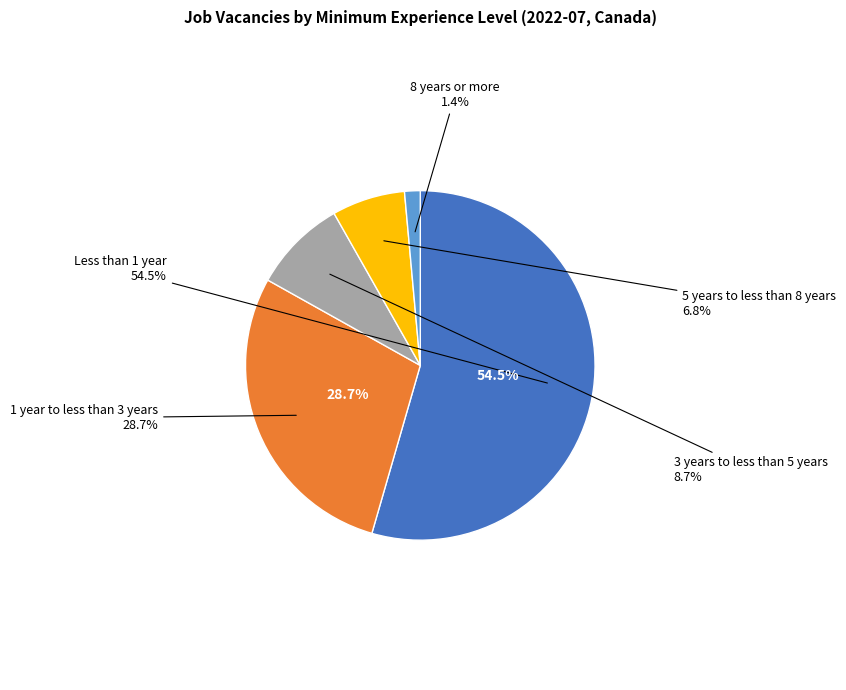

To the nearest percent, what percentage of the pie is 8 years or more?

1%